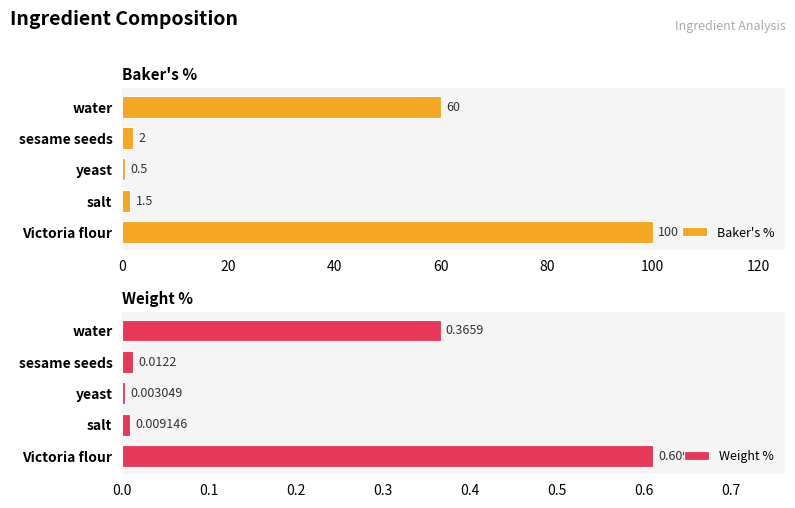

What is the greatest value displayed?

100.0